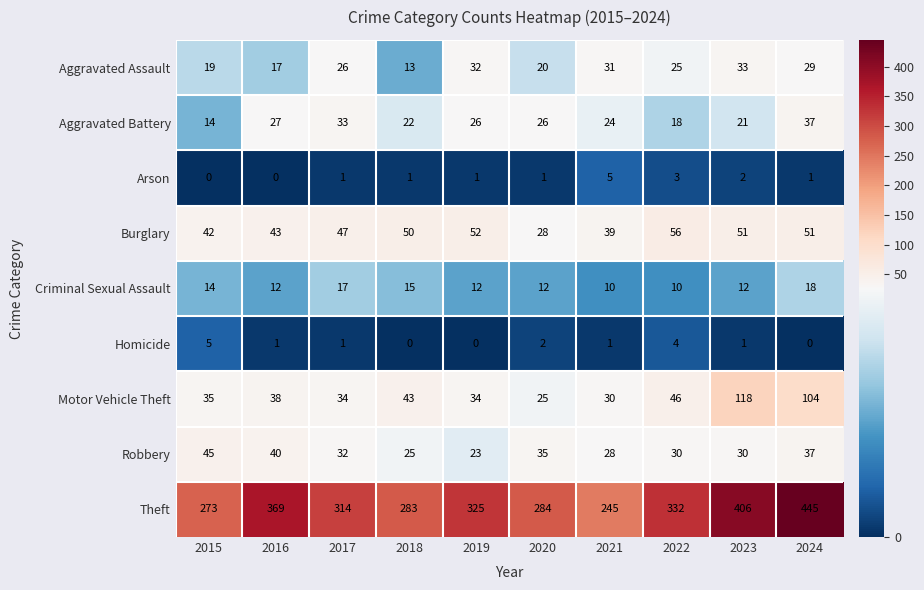

What is the difference between the second highest and minimum values in the Robbery series?

17